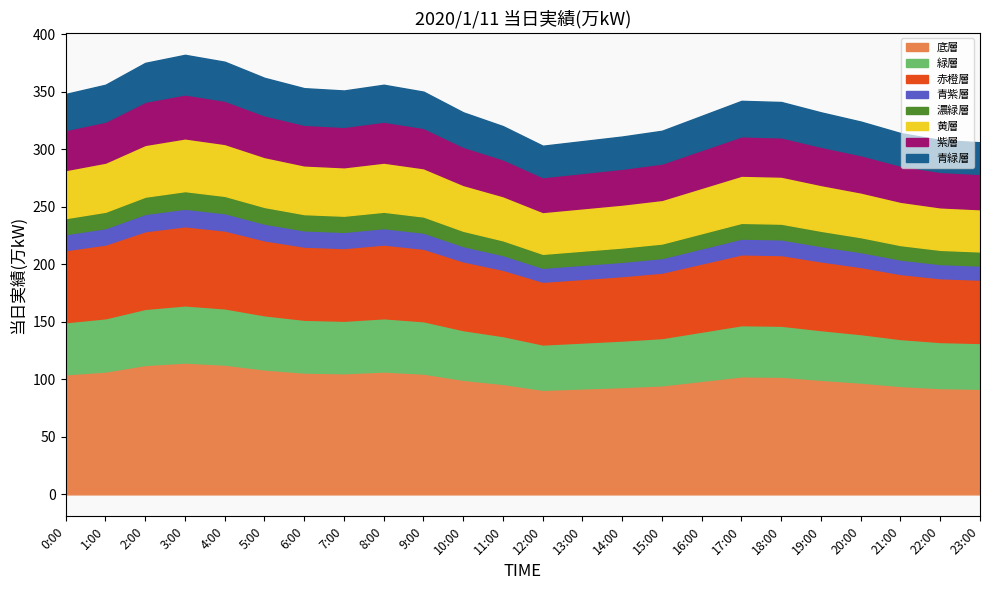

At which category does the data reach its first local valley?

7:00